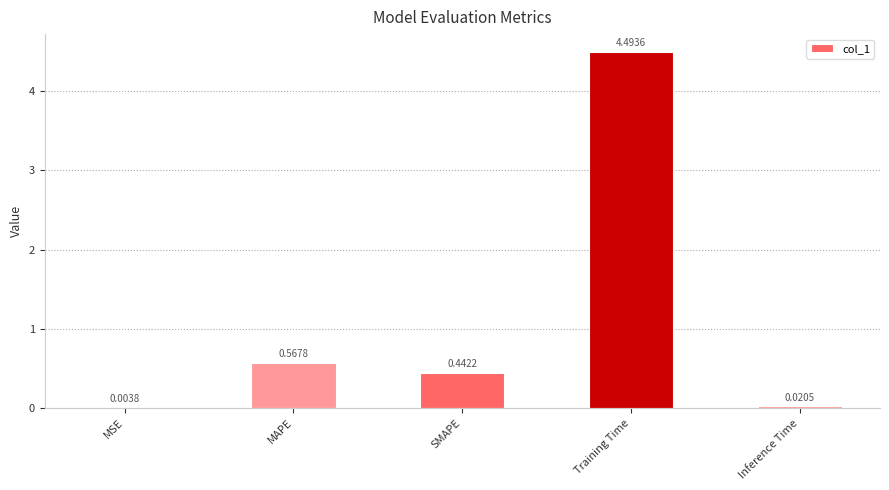

Which category has the highest value across all series?

Training Time